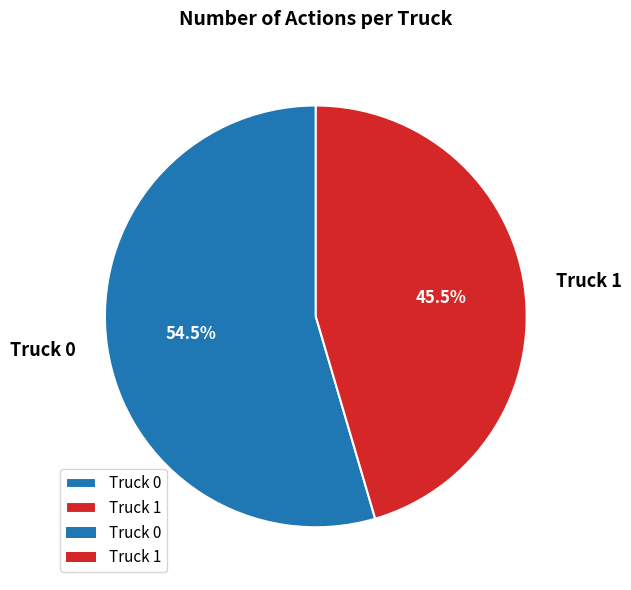

What is the smallest slice in the pie chart?

Truck 1